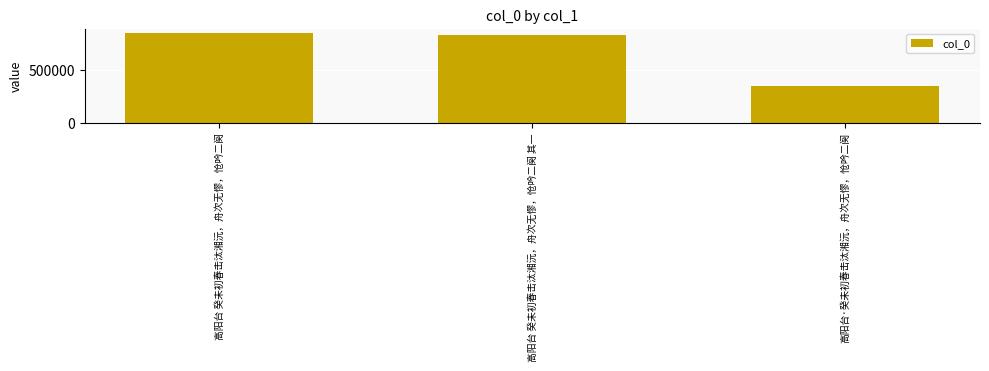

What is the change in value from 高阳台 癸未初春击汰湘沅，舟次无憀，怆吟二阕 to 高阳台 癸未初春击汰湘沅，舟次无憀，怆吟二阕 其一?

-14230